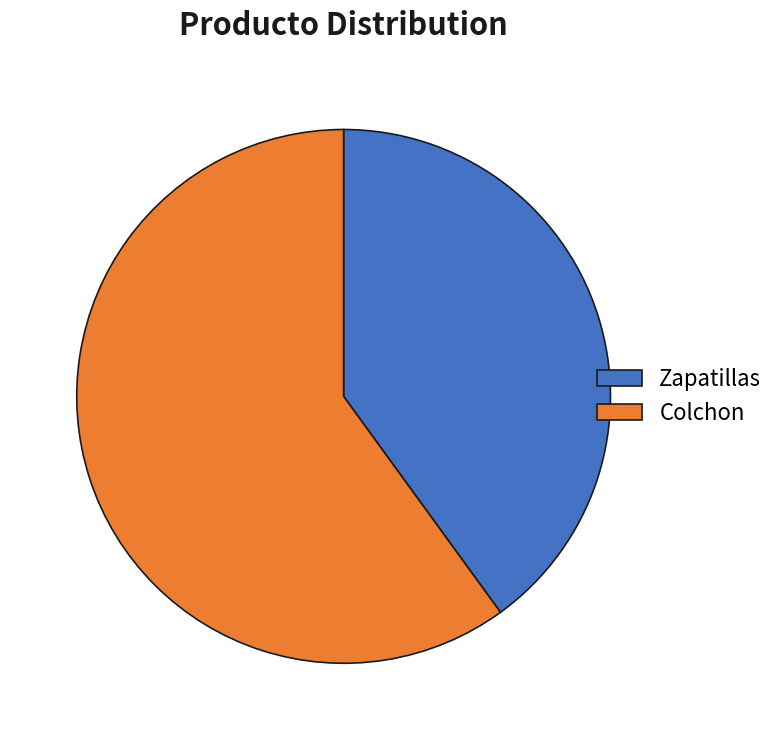

Rank the categories by value from lowest to highest.

Zapatillas, Colchon